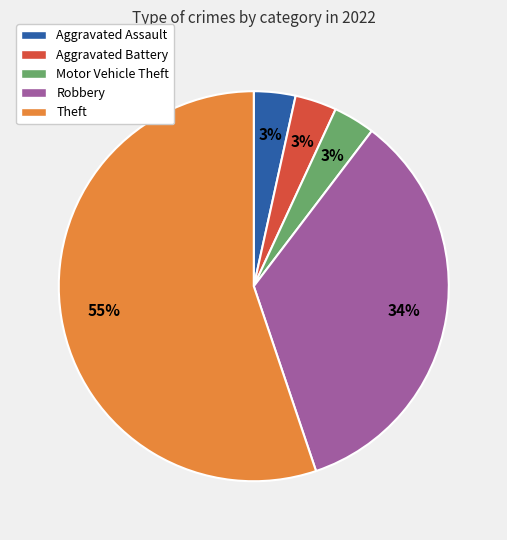

Is there a majority slice in this chart?

Yes